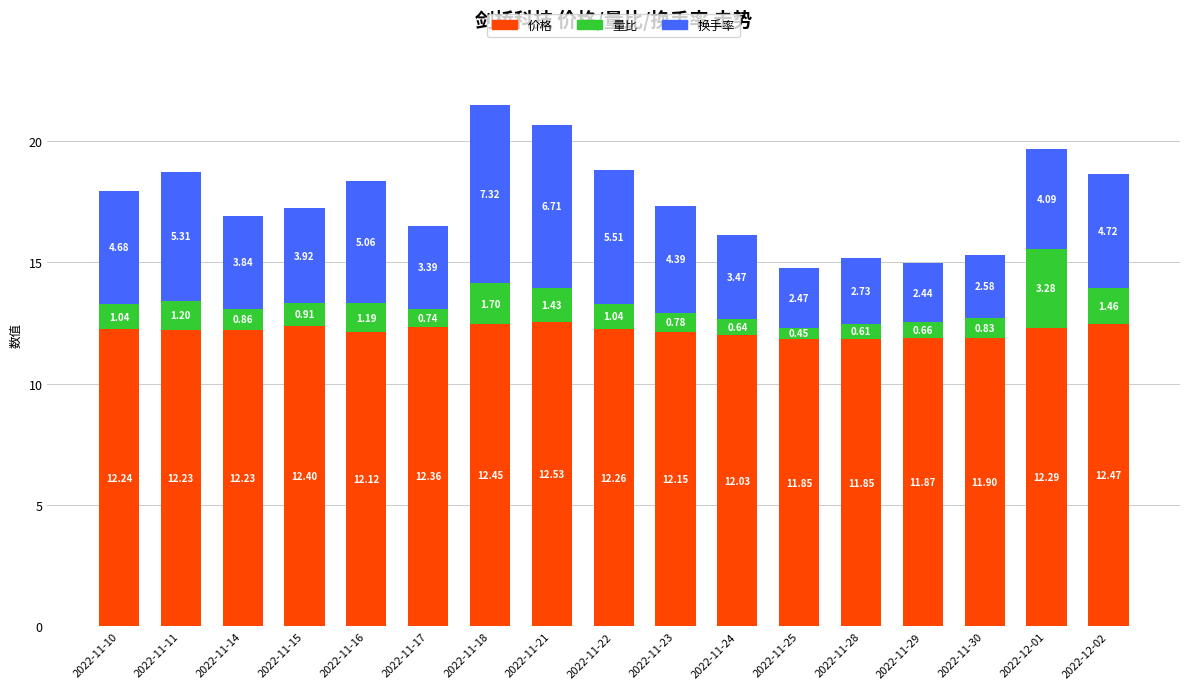

What is the sum of all 价格 values?

207.2